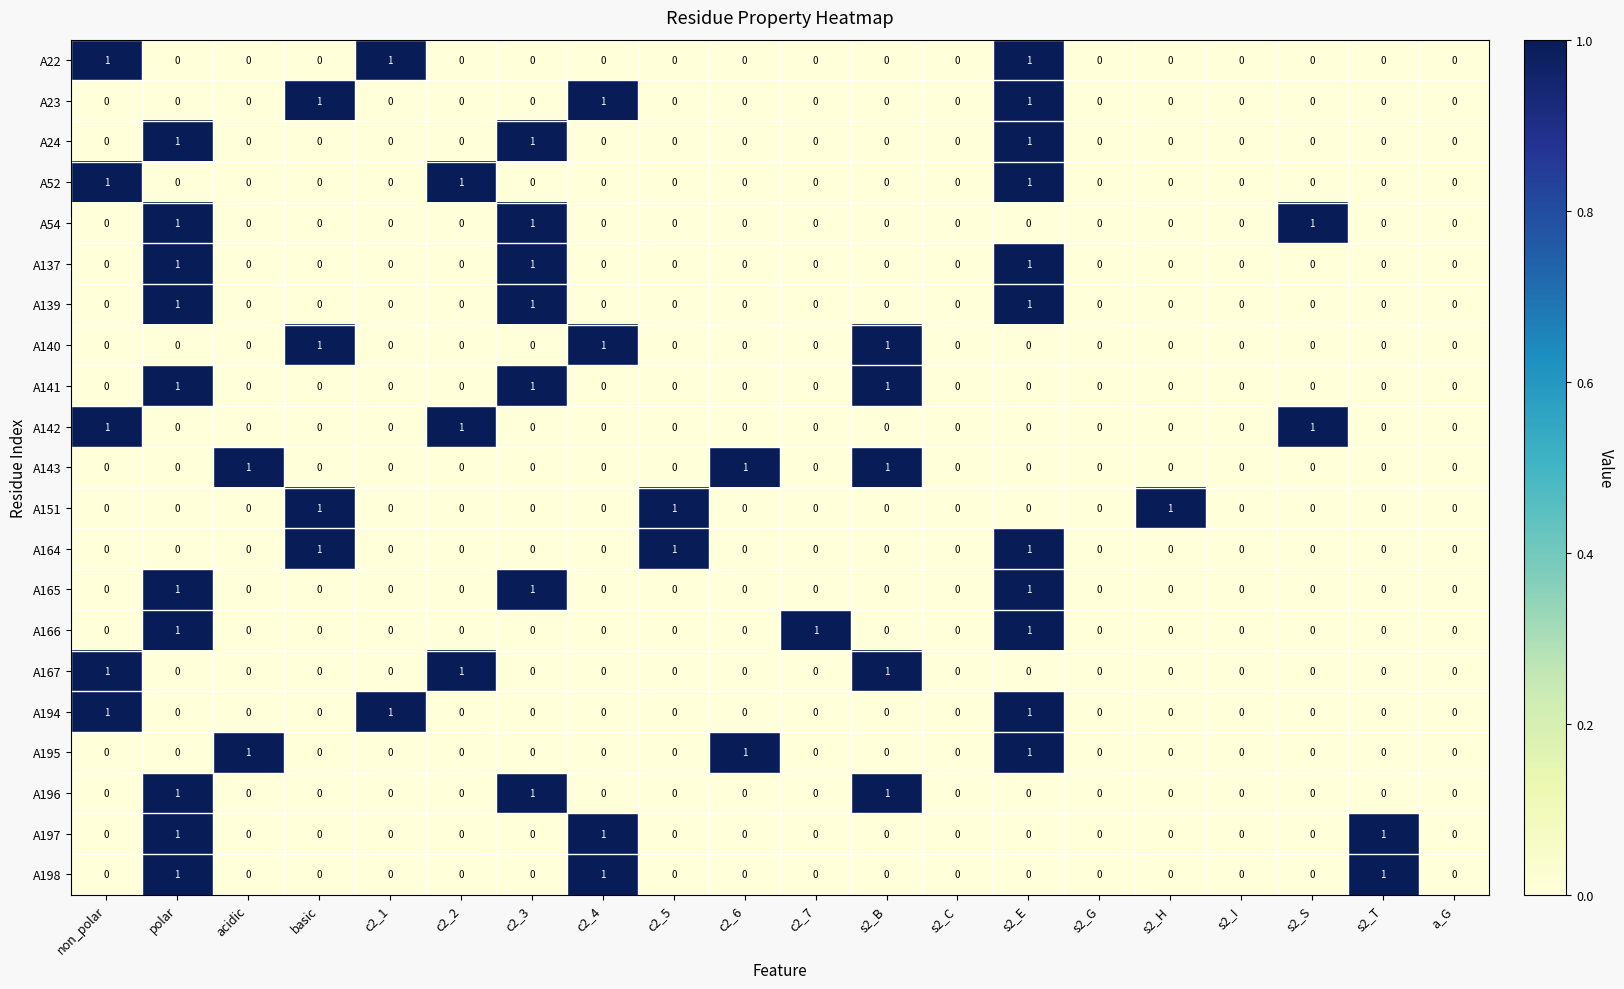

Count the A22 values in the range 0 to 1.

20